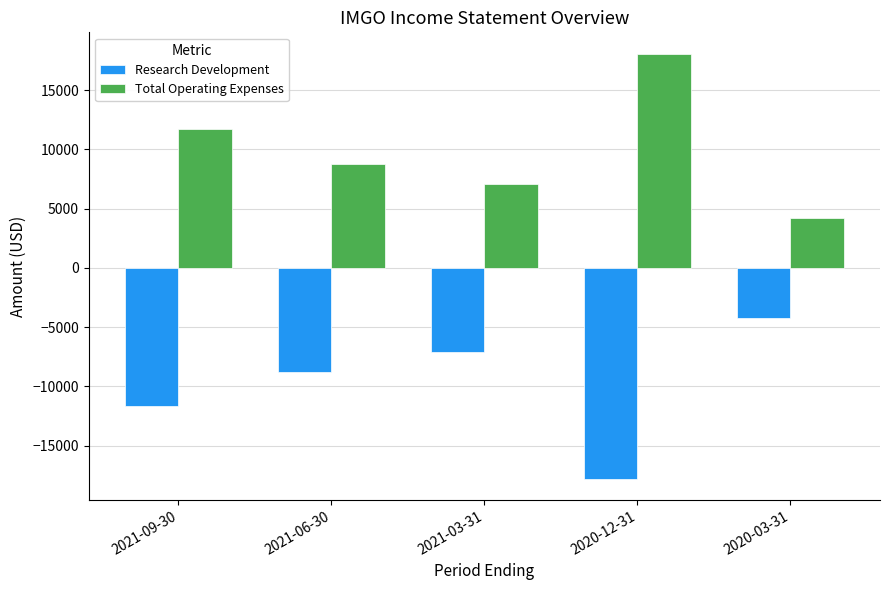

Reading left to right, extract all data points from this chart.

Research Development: 2021-09-30=-11700	2021-06-30=-8800	2021-03-31=-7100	2020-12-31=-17800	2020-03-31=-4200
Total Operating Expenses: 2021-09-30=11700	2021-06-30=8800	2021-03-31=7100	2020-12-31=18100	2020-03-31=4200